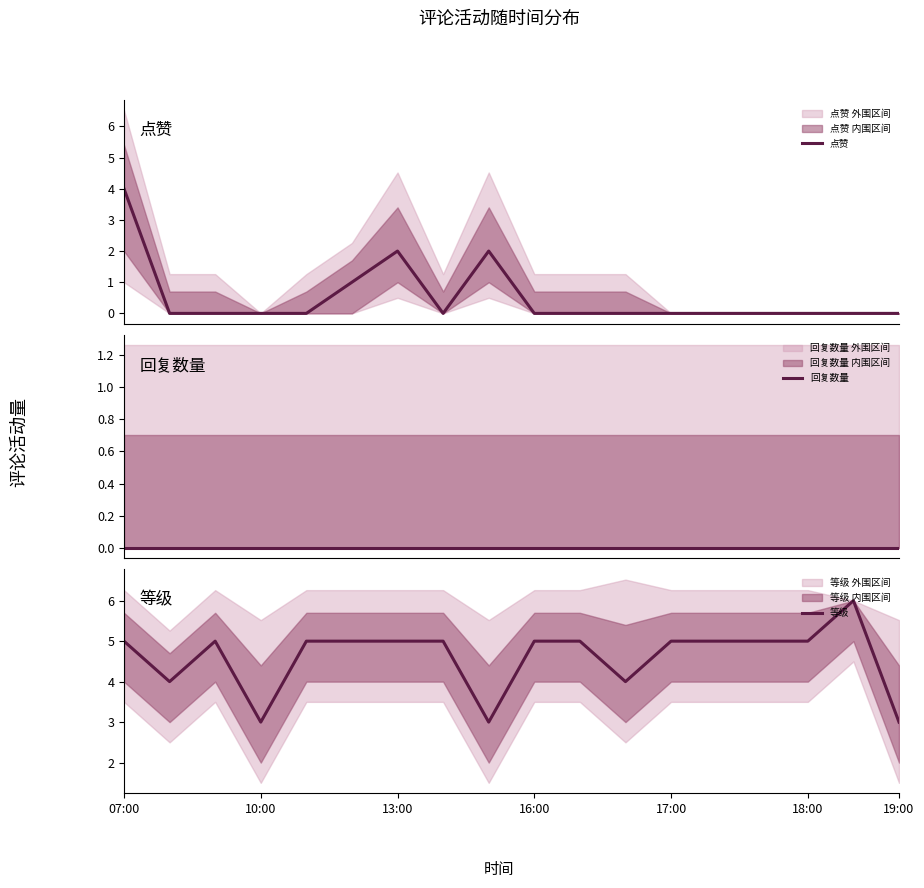

Does the chart have visible grid lines?

No